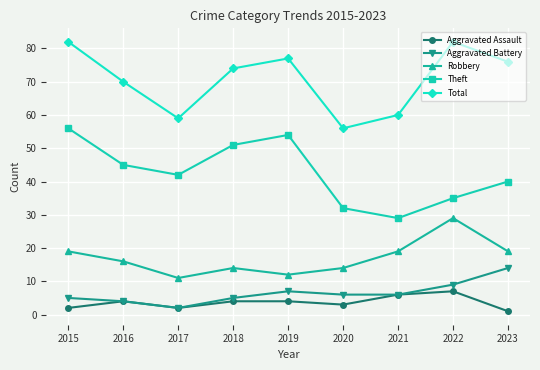

What are all the series names shown in the legend?

Aggravated Assault, Aggravated Battery, Robbery, Theft, Total